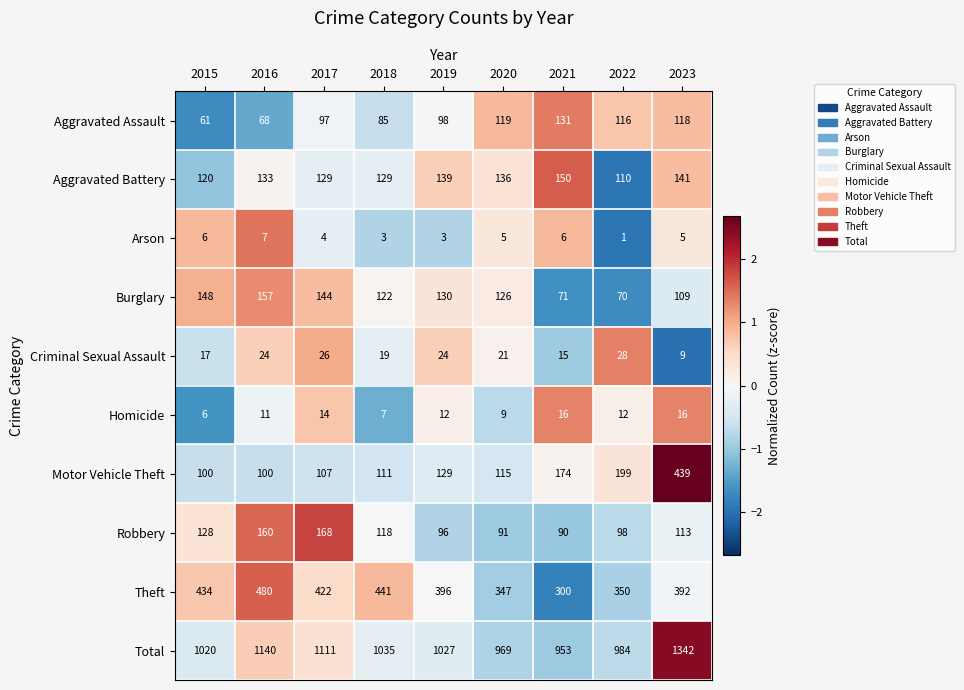

Is the value of Burglary at 2021 greater than the value of Theft at 2022?

No